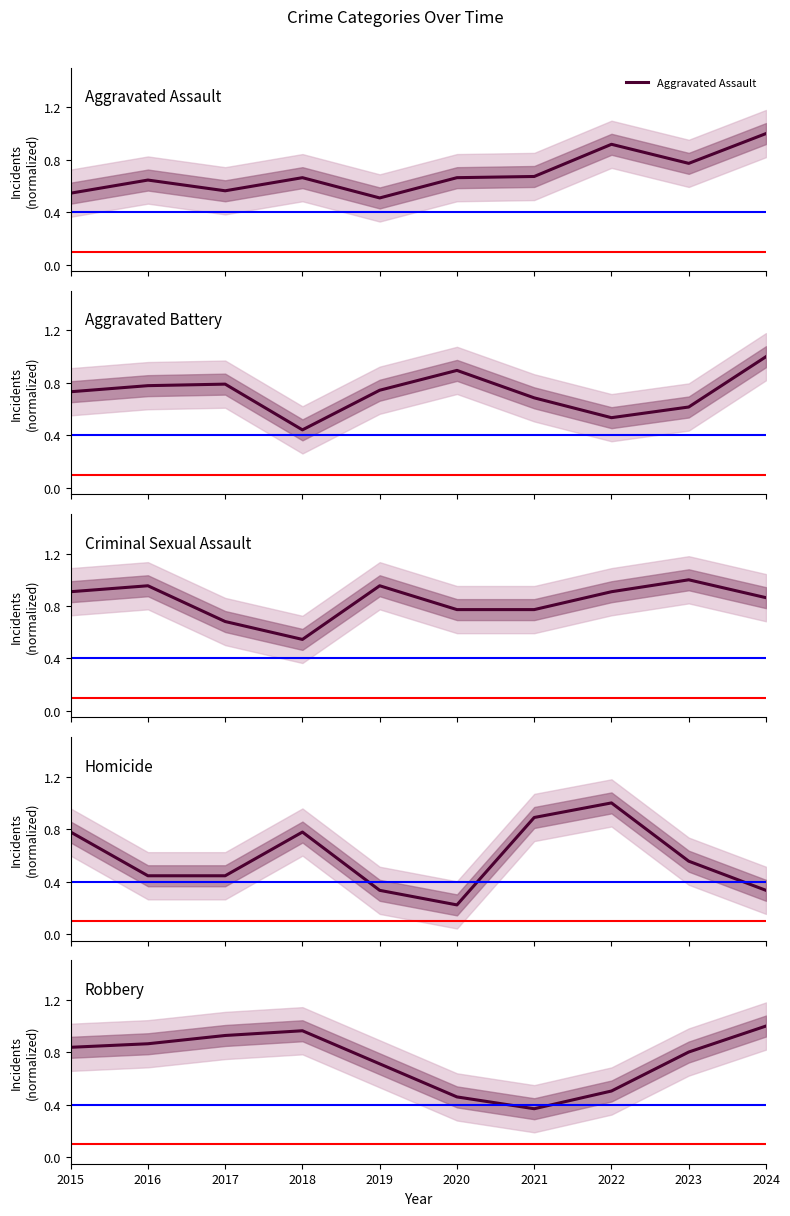

Where is Criminal Sexual Assault nearest to the value 0?

2018